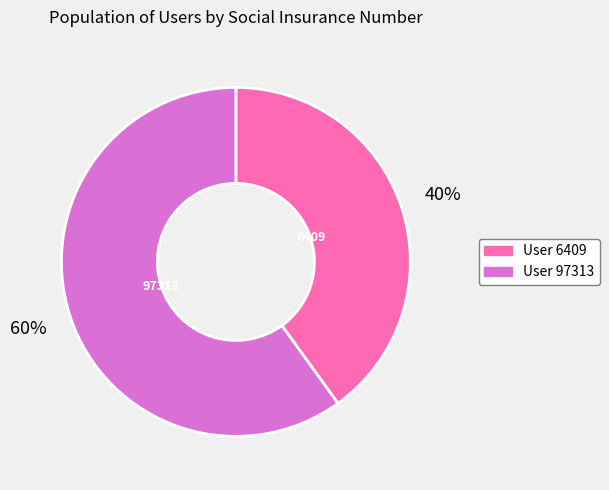

To the nearest percent, what is the average slice percentage?

50%